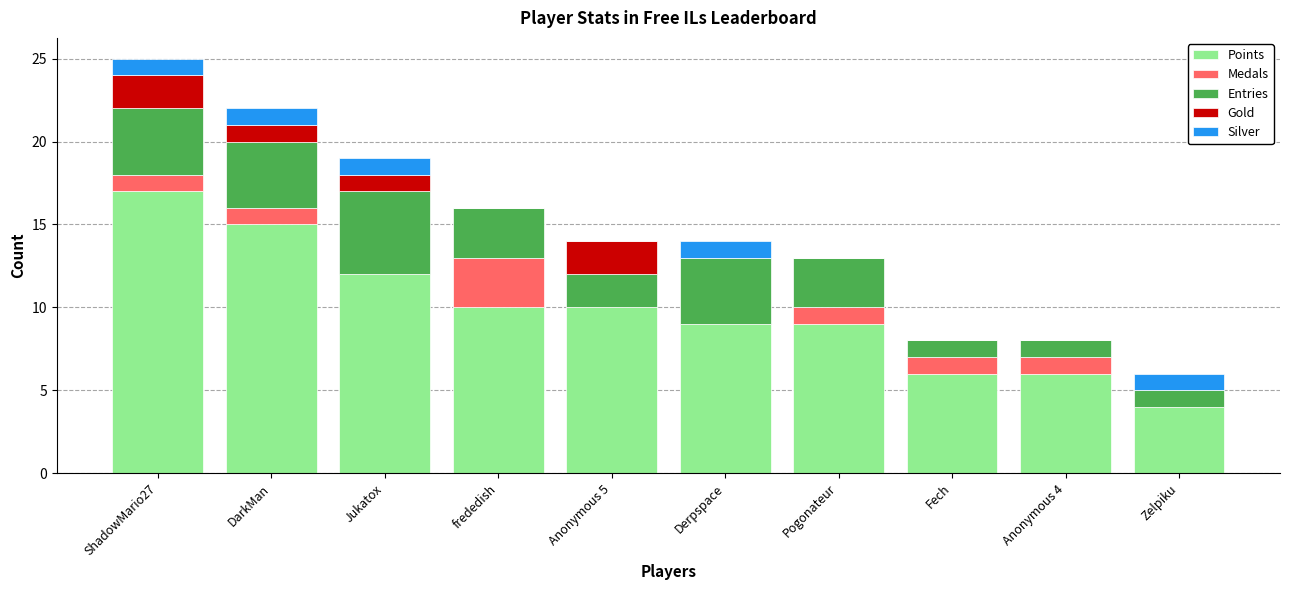

At which category is the sum across all series the highest?

ShadowMario27